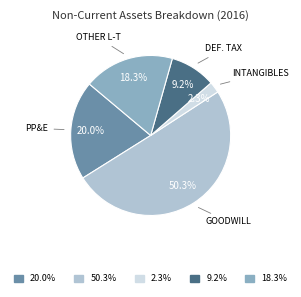

Which slice is the smallest?

Intangible assets